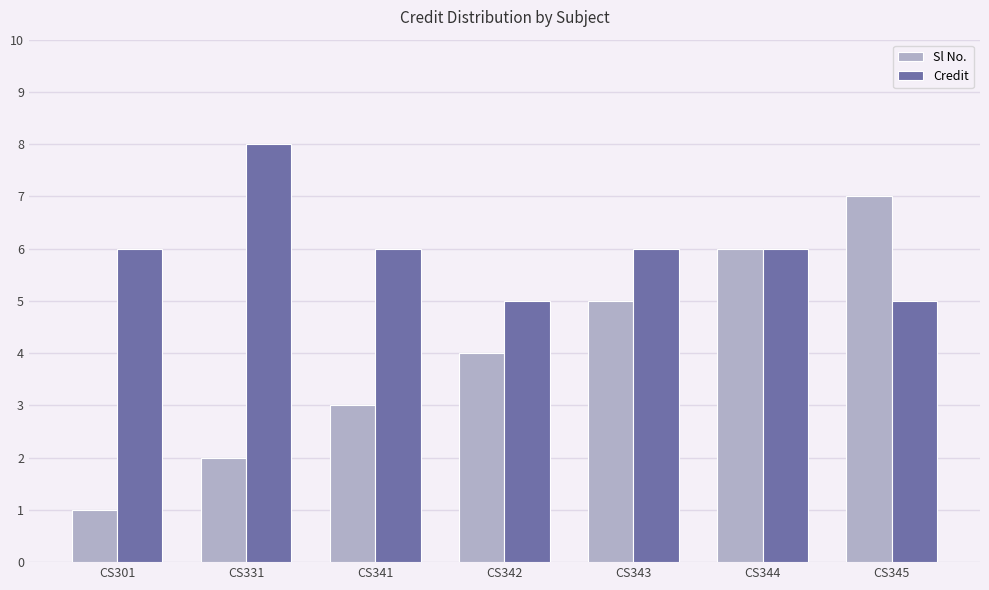

Reading right to left, transcribe all the data shown in this chart.

Sl No.: 7	6	5	4	3	2	1
Credit: 5	6	6	5	6	8	6